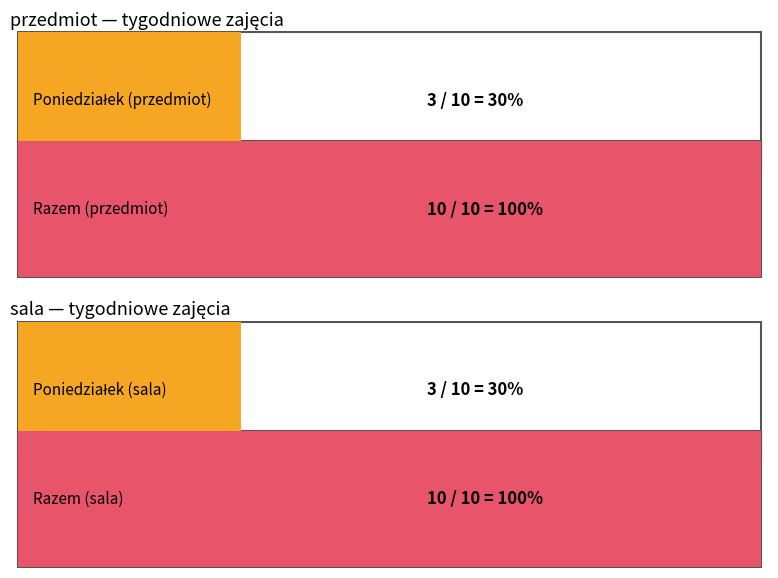

At which label does Poniedziałek reach its peak?

przedmiot